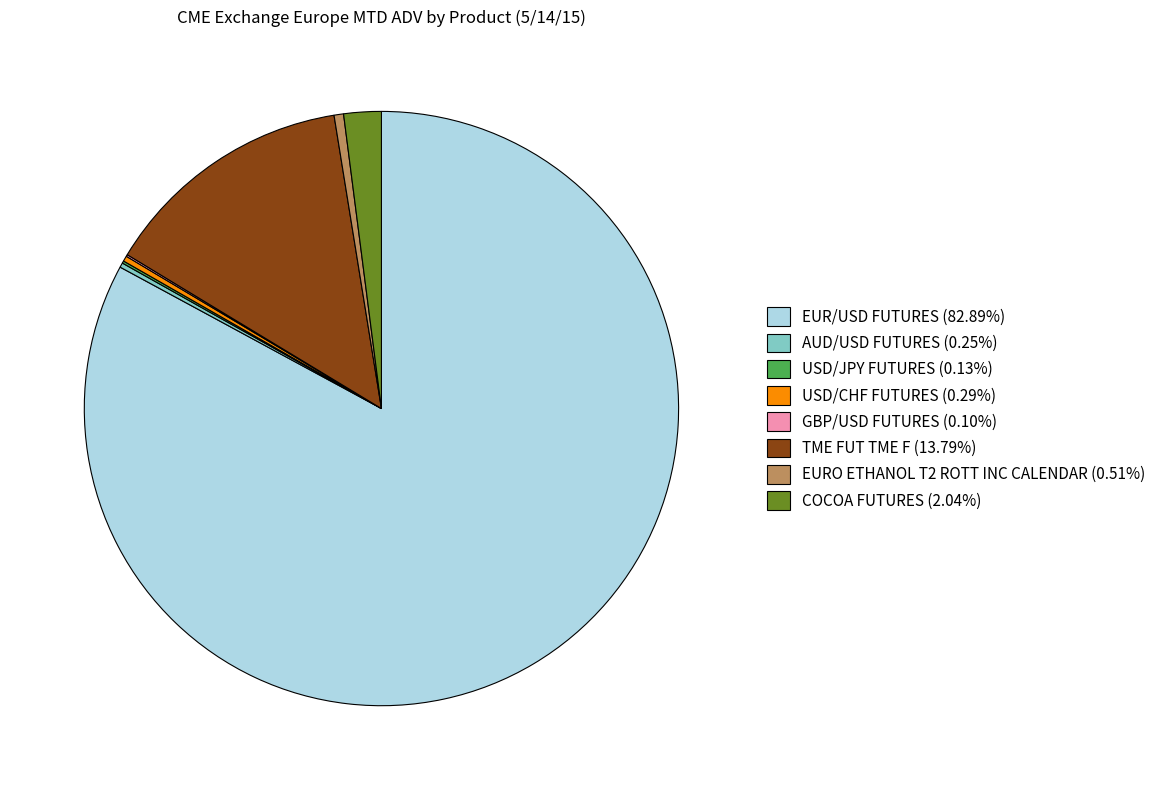

Is there a majority slice in this chart?

Yes